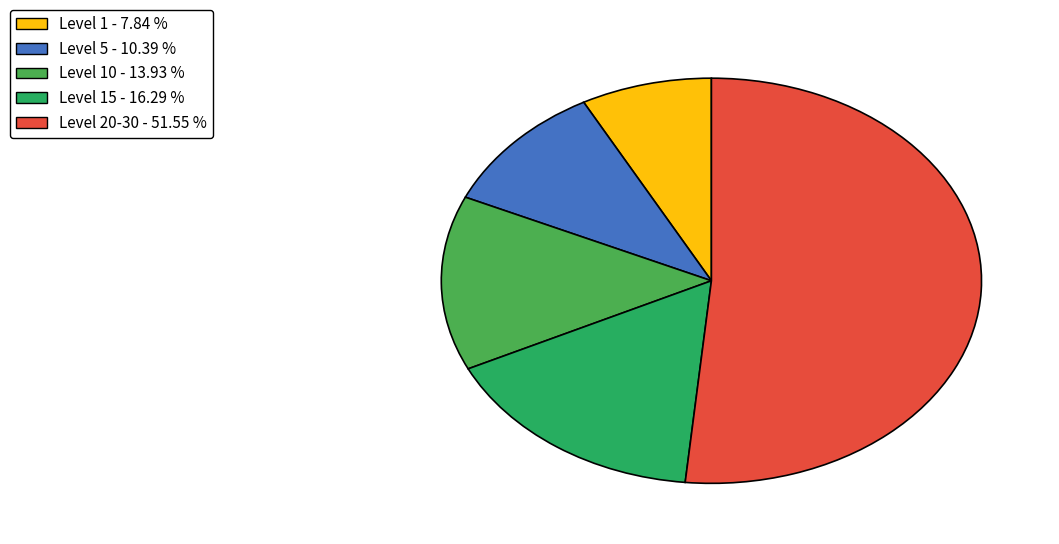

Approximately how many times larger is the value at Level 1 - 7.84 % compared to Level 5 - 10.39 %?

0.8